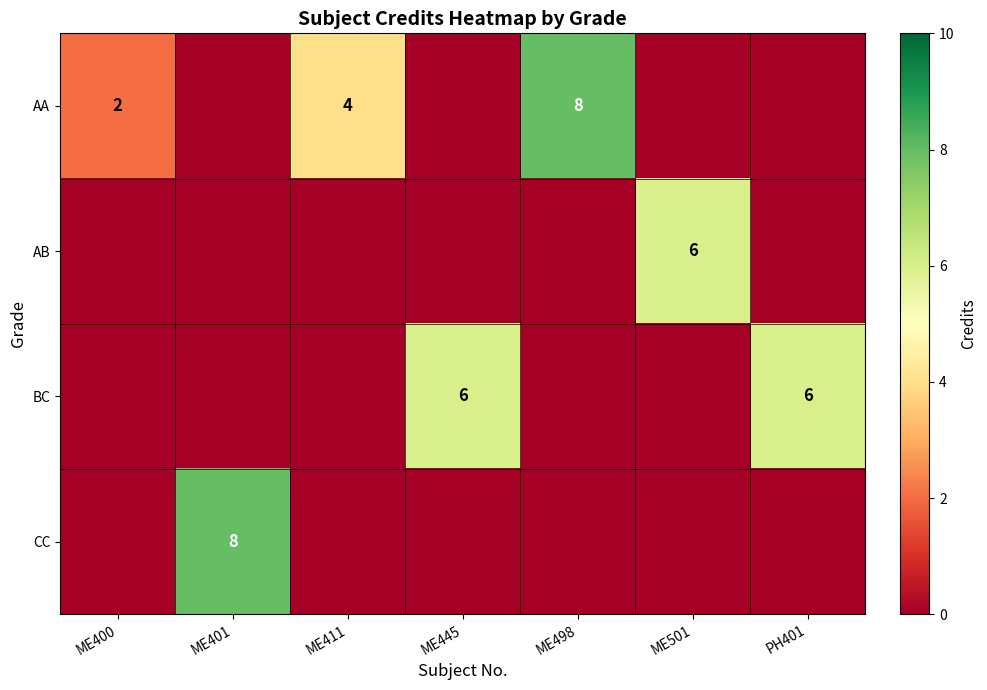

True or false: CC has a value of 8 at ME401.

True